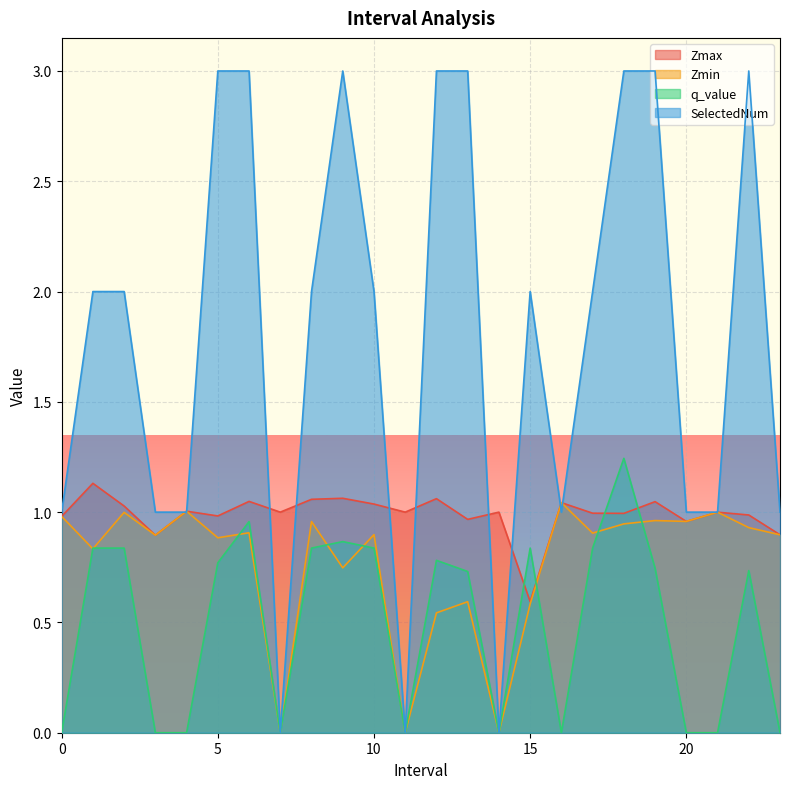

How many distinct data groups are displayed?

4